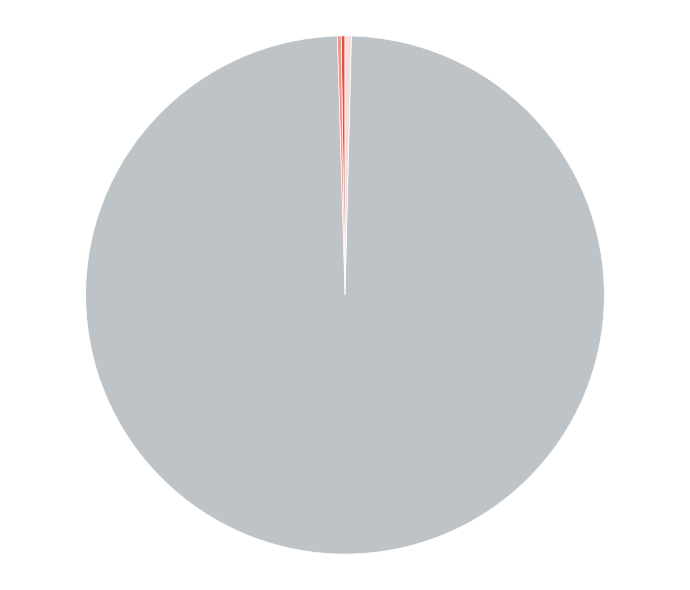

Does any single category account for the majority?

Yes